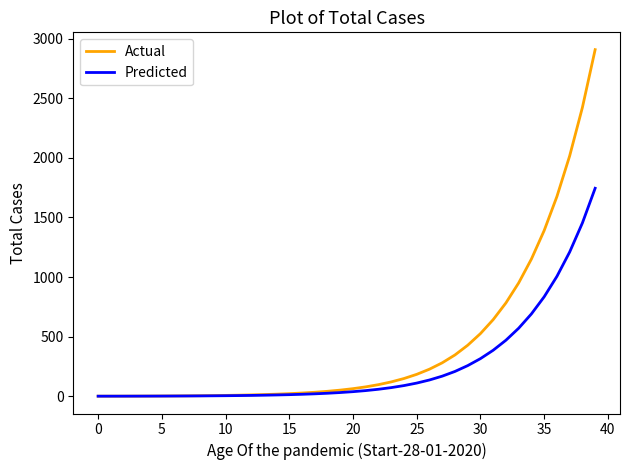

Which series has the widest spread of values?

Actual